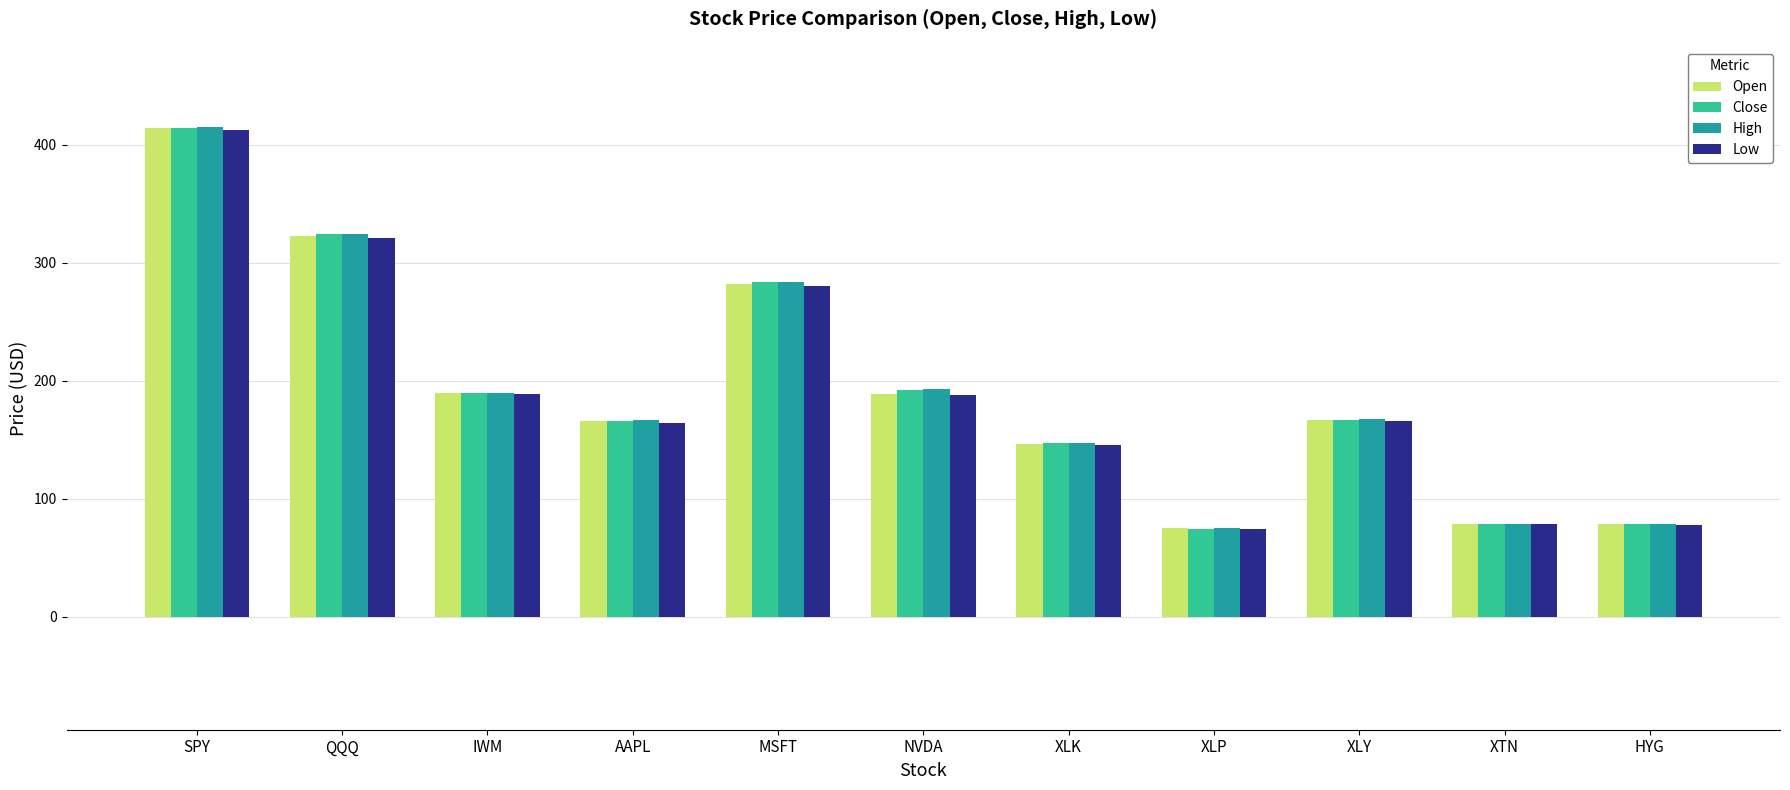

Between SPY and XLP, which series saw the biggest shift?

High